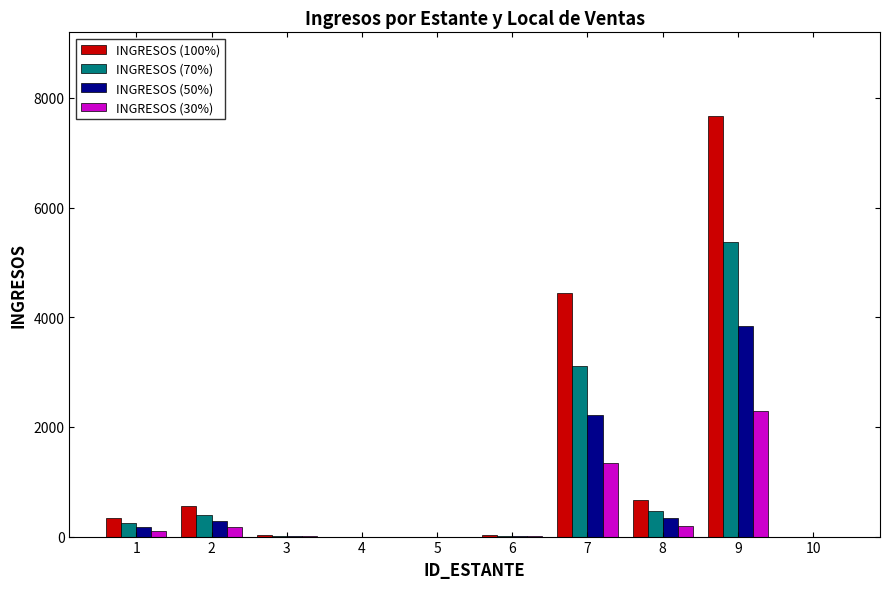

What is the highest value of the INGRESOS (70%) series?

5364.8